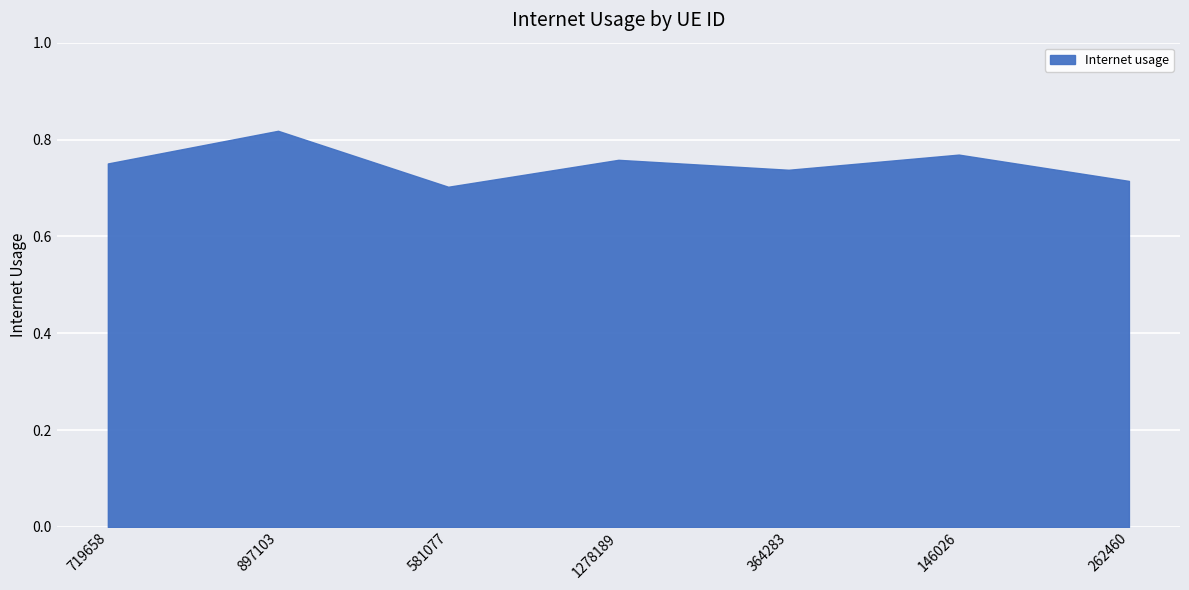

Which has a higher value, 581077 or 364283?

364283